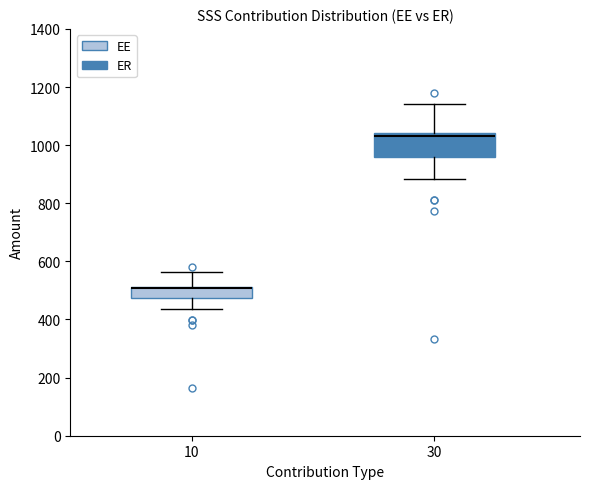

Which box is the tallest, from its lower edge to its upper edge?

30